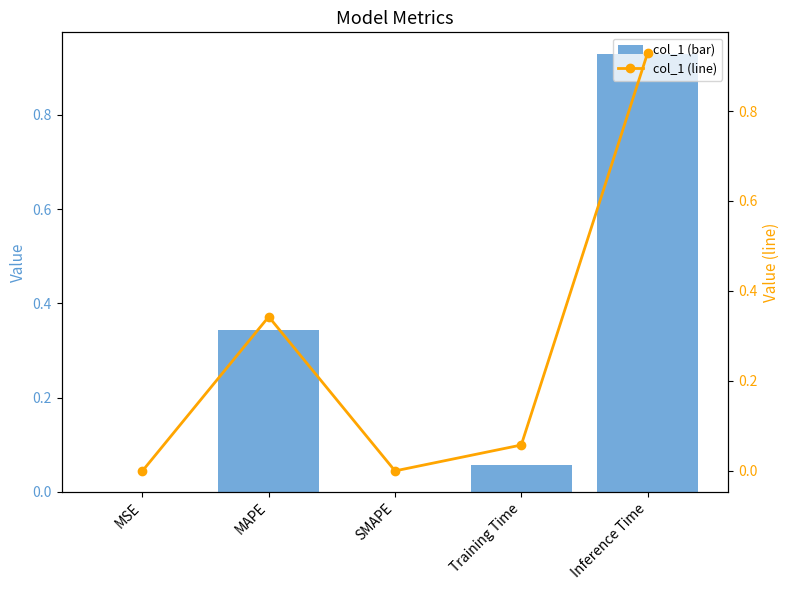

Is the value of col_1 at MSE greater than the value of col_1 (line) at Training Time?

No